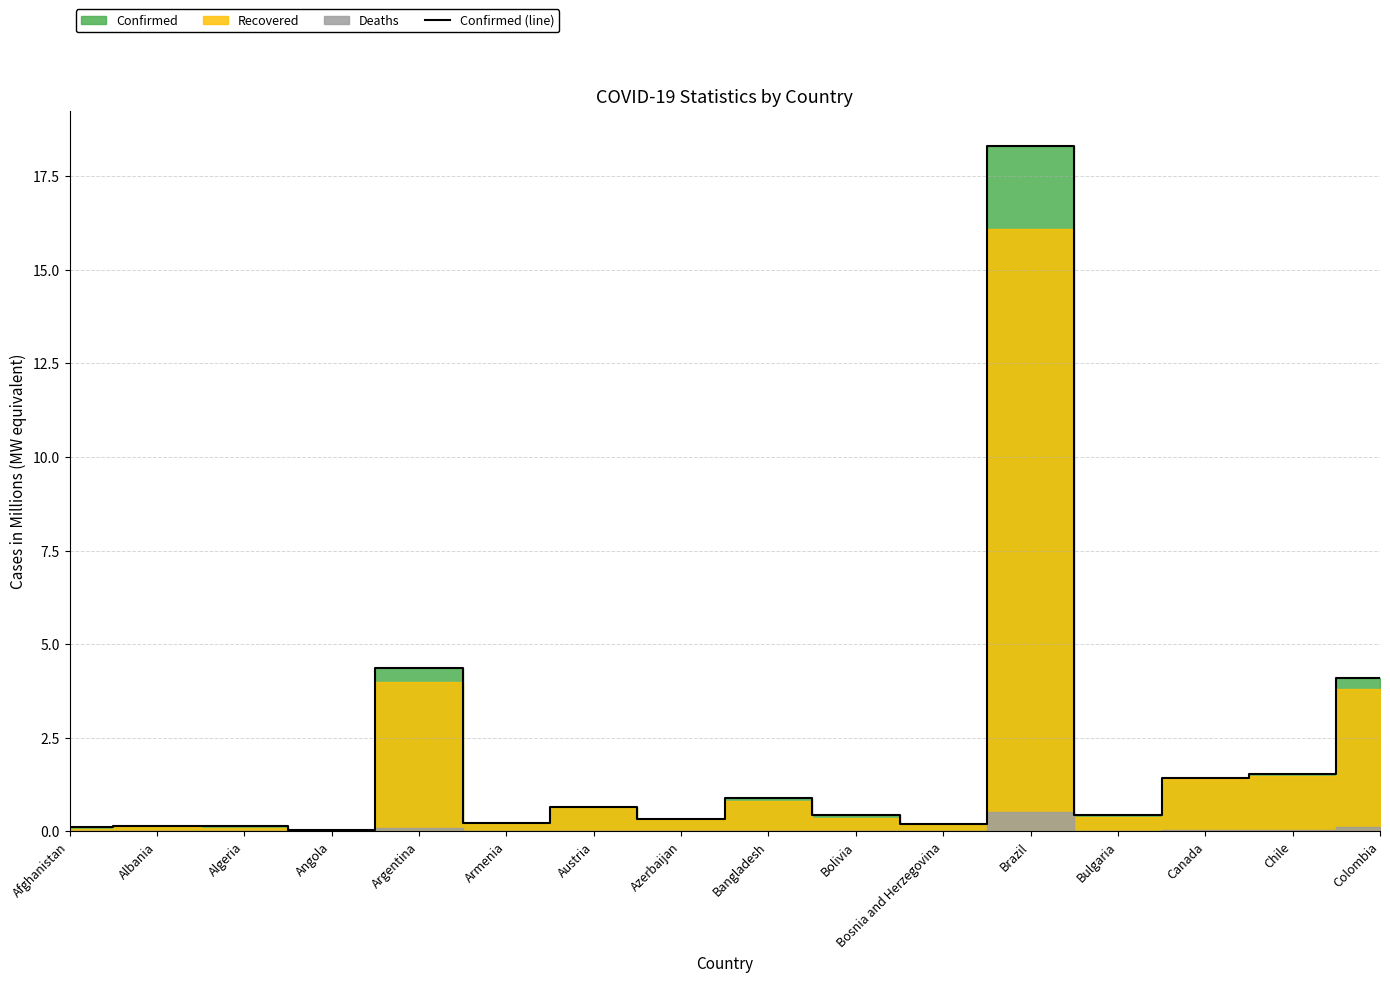

What is the label of the 4th point from the left?

Angola